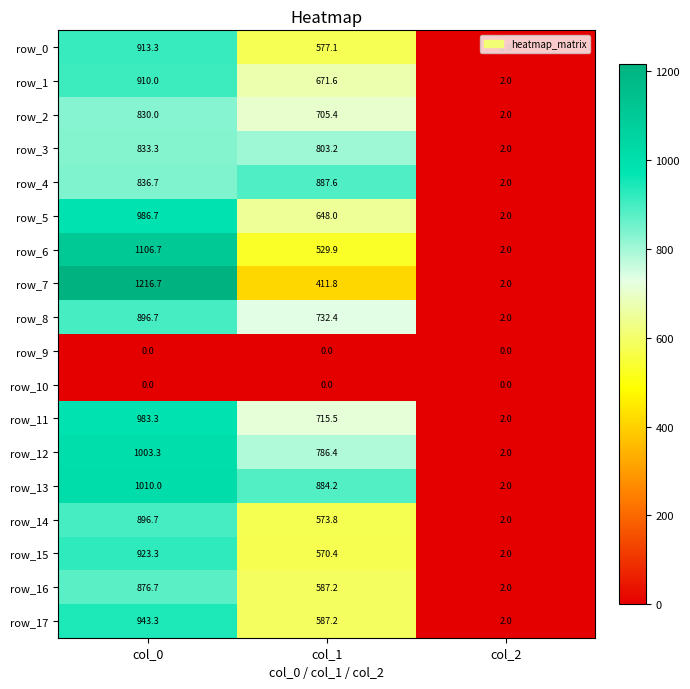

Which series has the largest total across all categories?

row_13